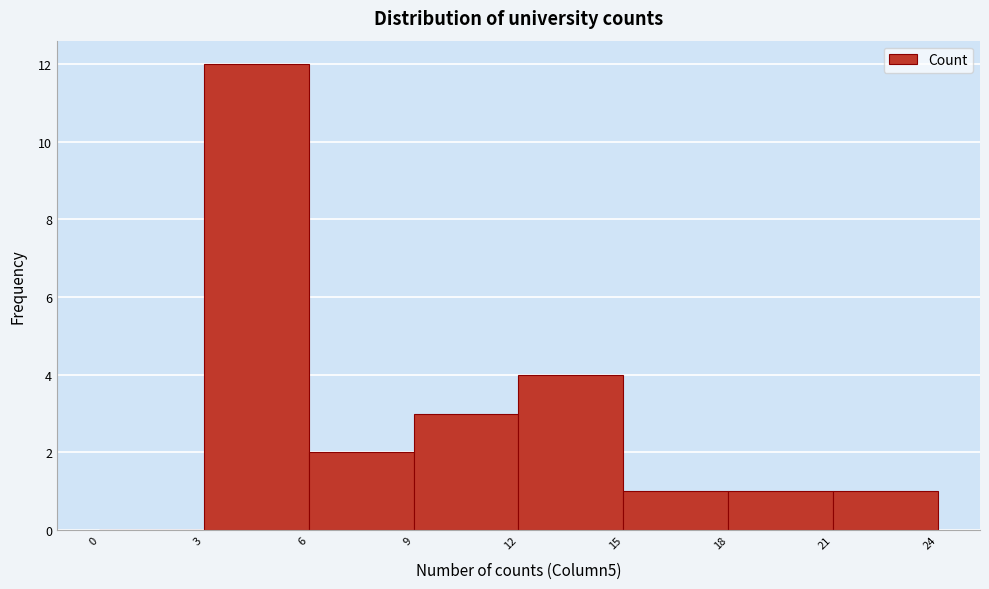

Reading left to right, list every bar in this chart as the range it spans on the x-axis followed by its height. The values are not printed on the chart, so give them approximately, as read against the axis.

0 to 3: 0
3 to 6: 12
6 to 9: 2
9 to 12: 3
12 to 15: 4
15 to 18: 1
18 to 21: 1
21 to 24: 1